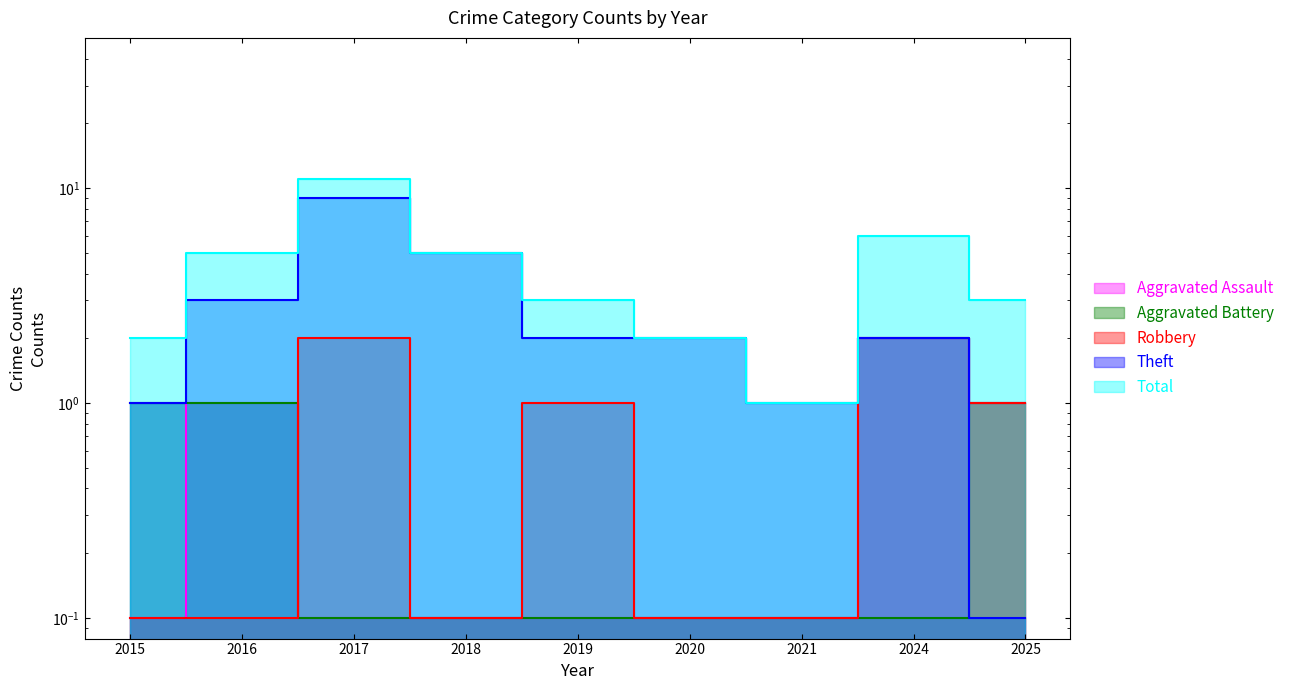

Which label corresponds to the smallest value in the chart?

2015